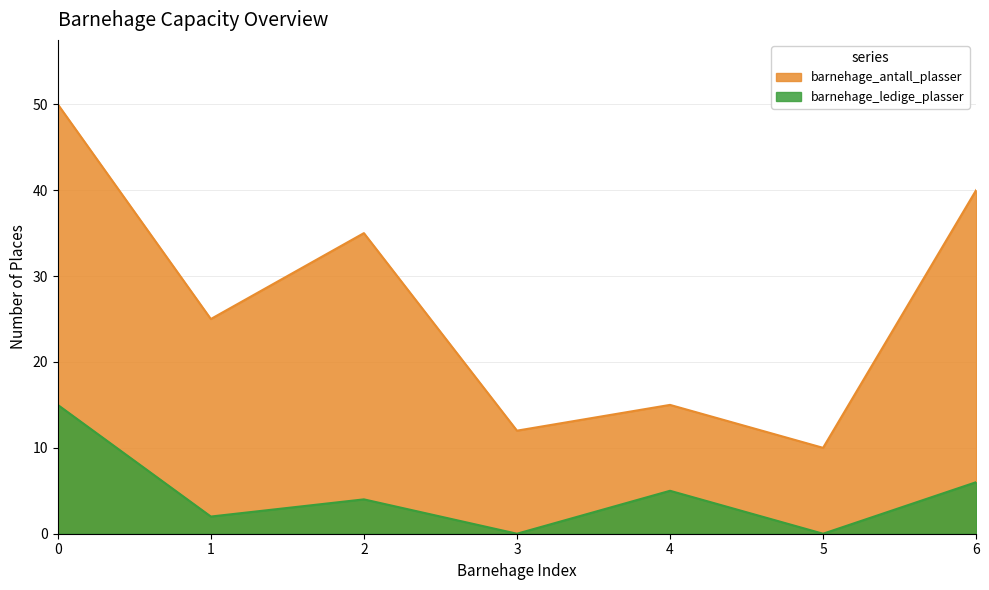

Reading left to right, list all the values displayed in this chart.

barnehage_antall_plasser: 50	25	35	12	15	10	40
barnehage_ledige_plasser: 15	2	4	0	5	0	6